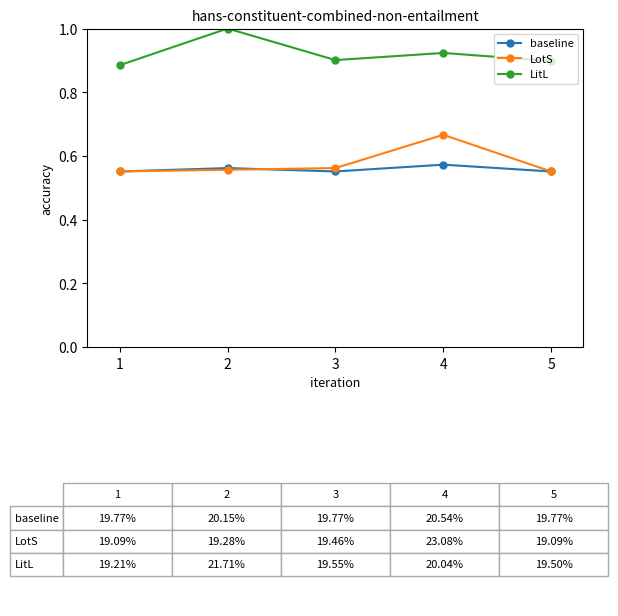

True or false: LitL and LotS intersect in this chart.

False